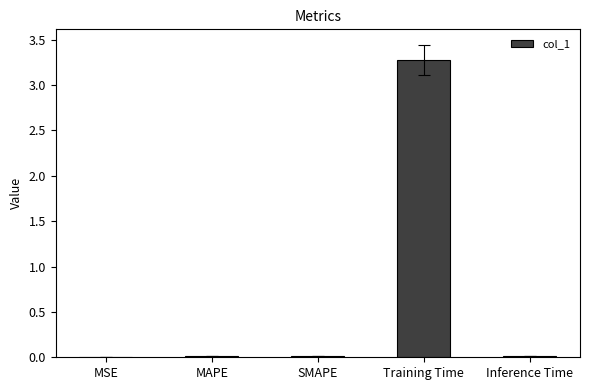

What is the sum of all values?

3.3